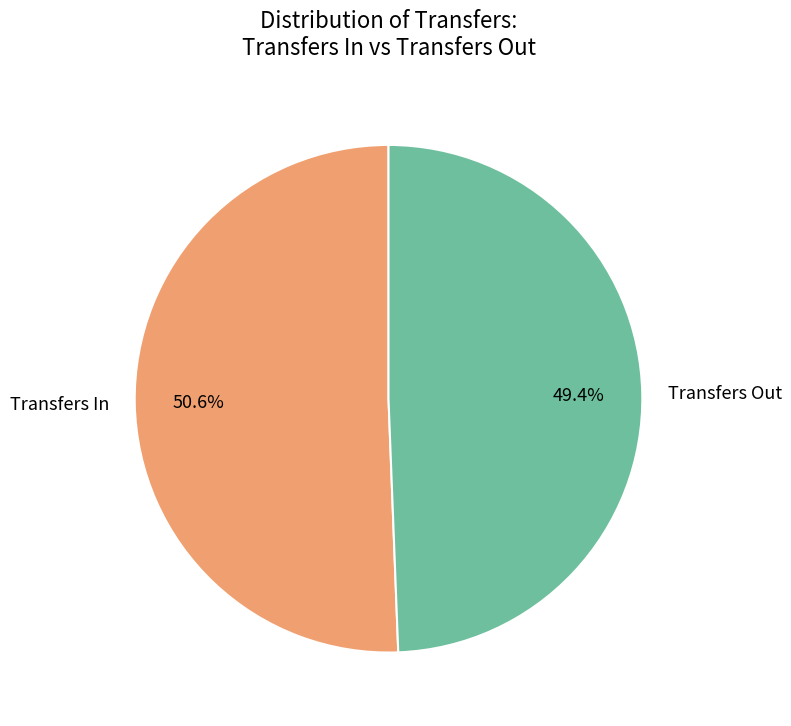

How many slices are in this pie chart?

2